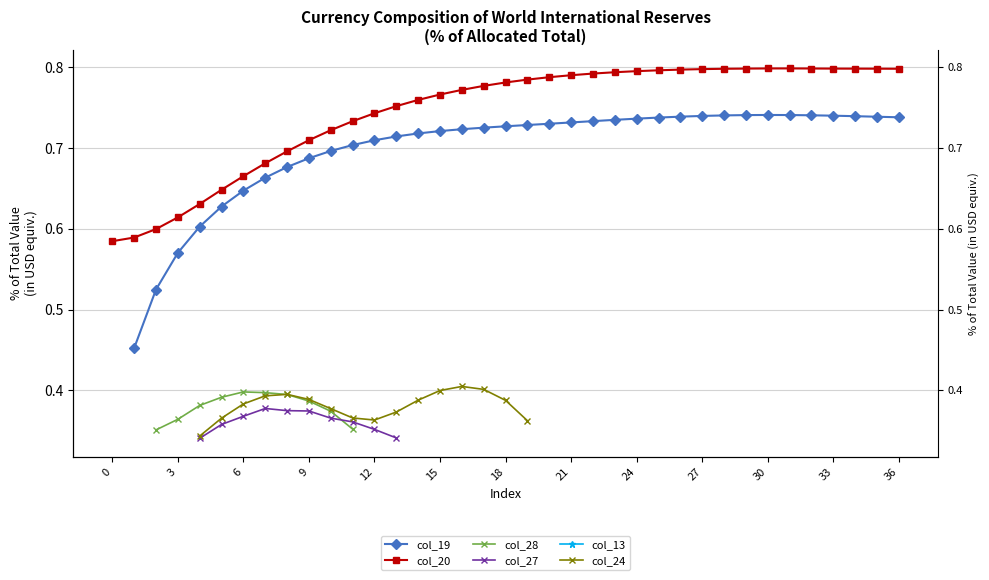

What is the sum of all col_20 values?

27.5